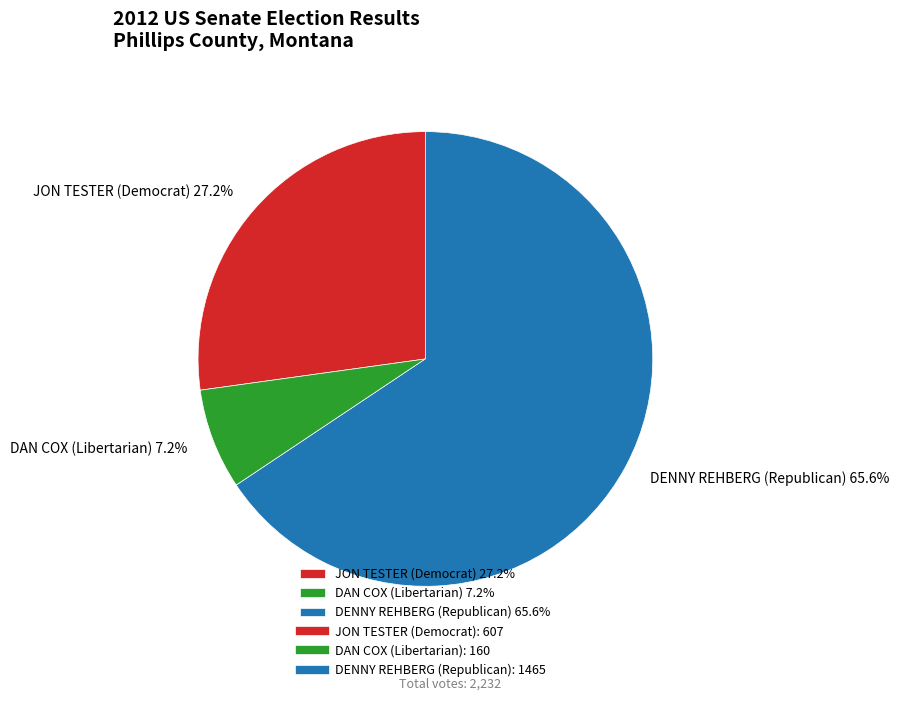

Rank the categories by value from highest to lowest.

DENNY REHBERG (Republican), JON TESTER (Democrat), DAN COX (Libertarian)